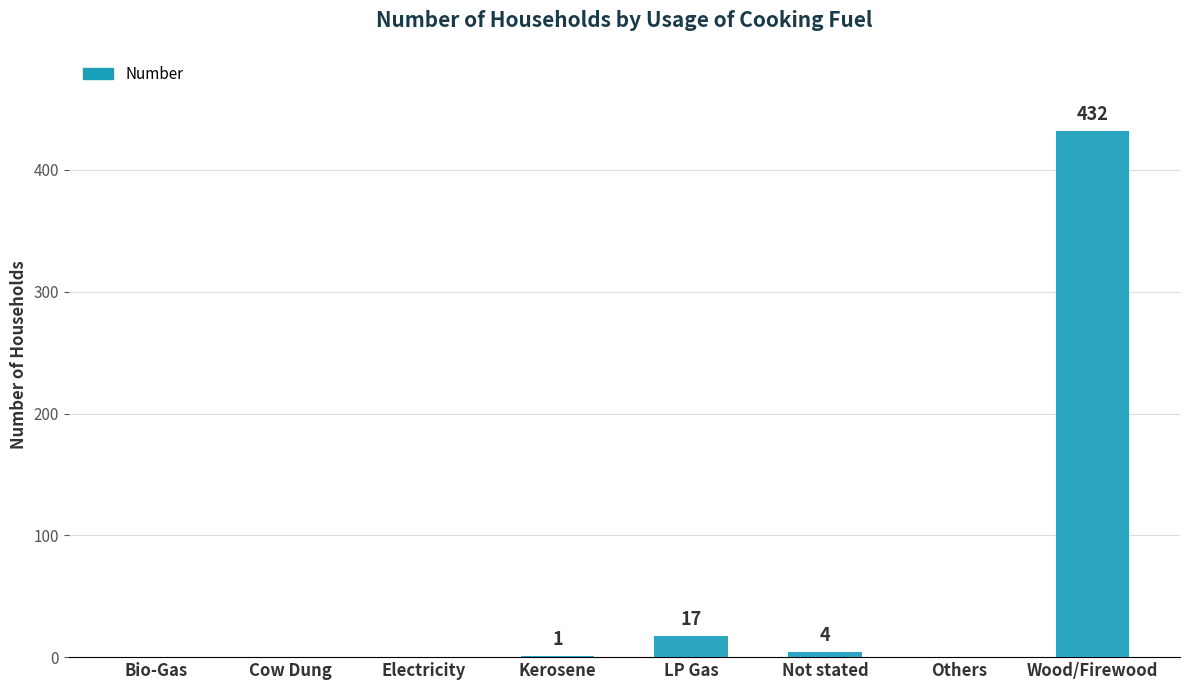

True or false: the data shows 0 at Cow Dung.

True